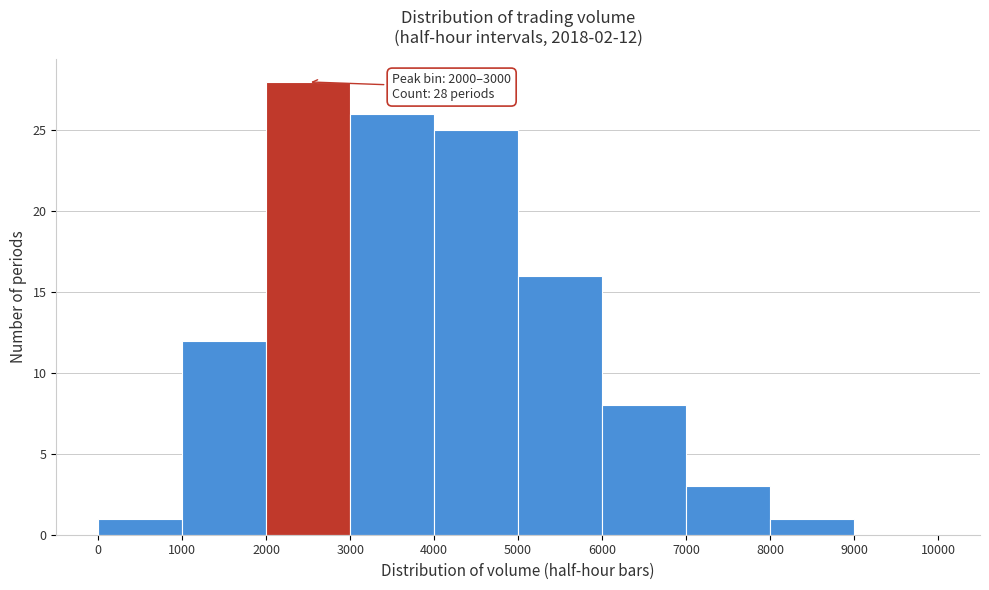

Which range on the x-axis has the tallest bar?

2000 to 3000